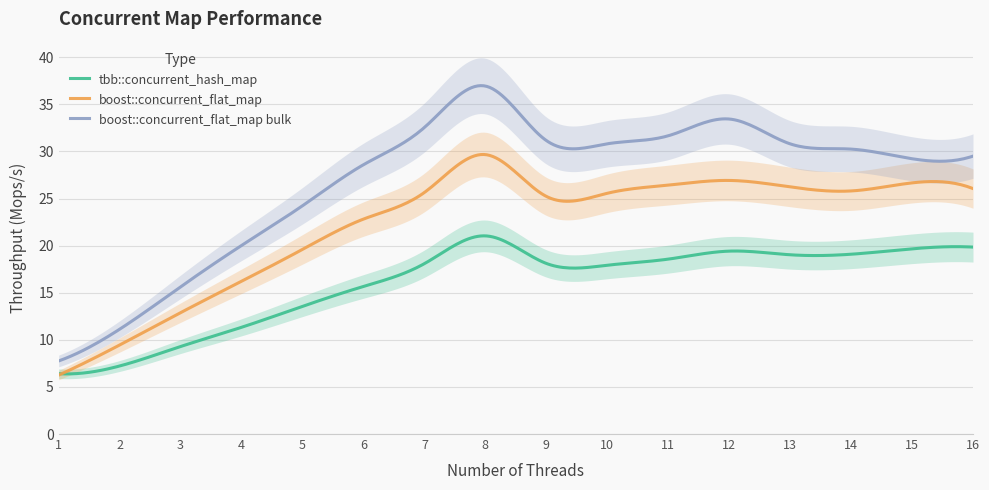

Where does the tbb::concurrent_hash_map series first go above 18?

7